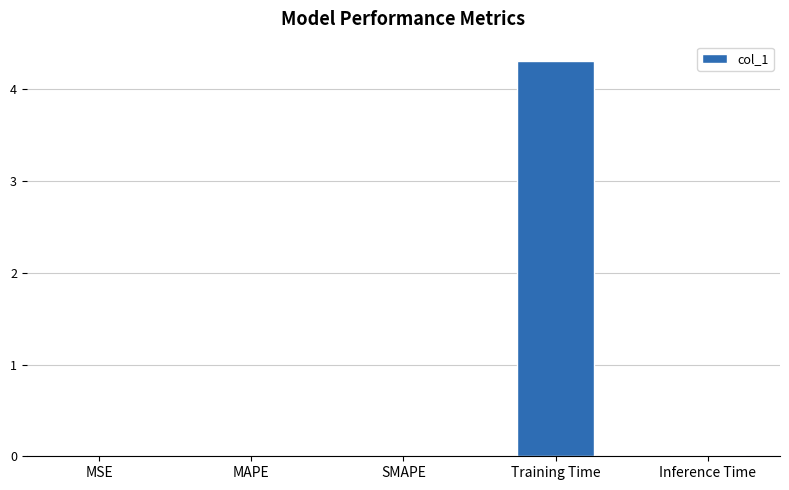

Are the bars horizontal?

No